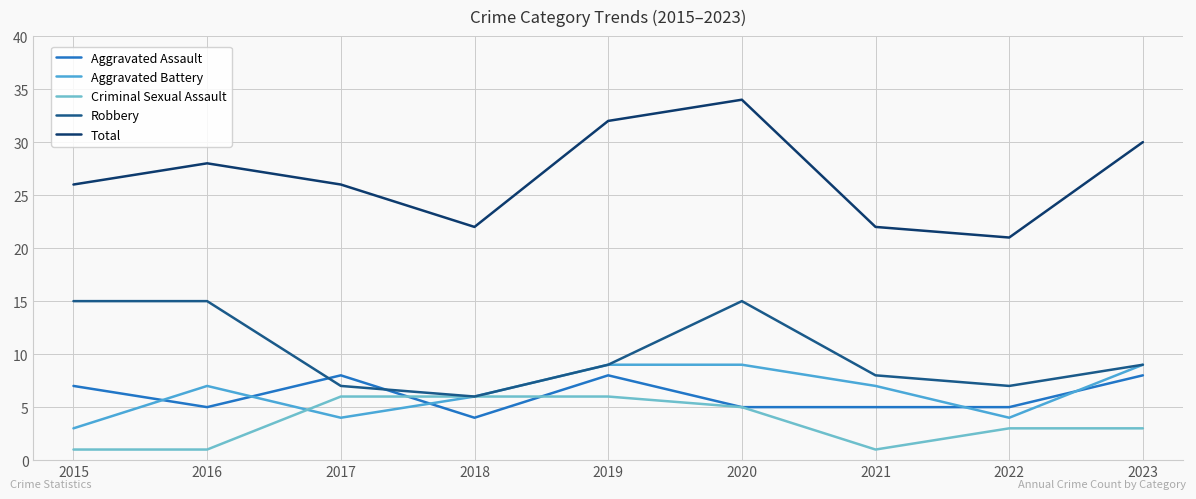

True or false: Total and Robbery cross at least once.

False